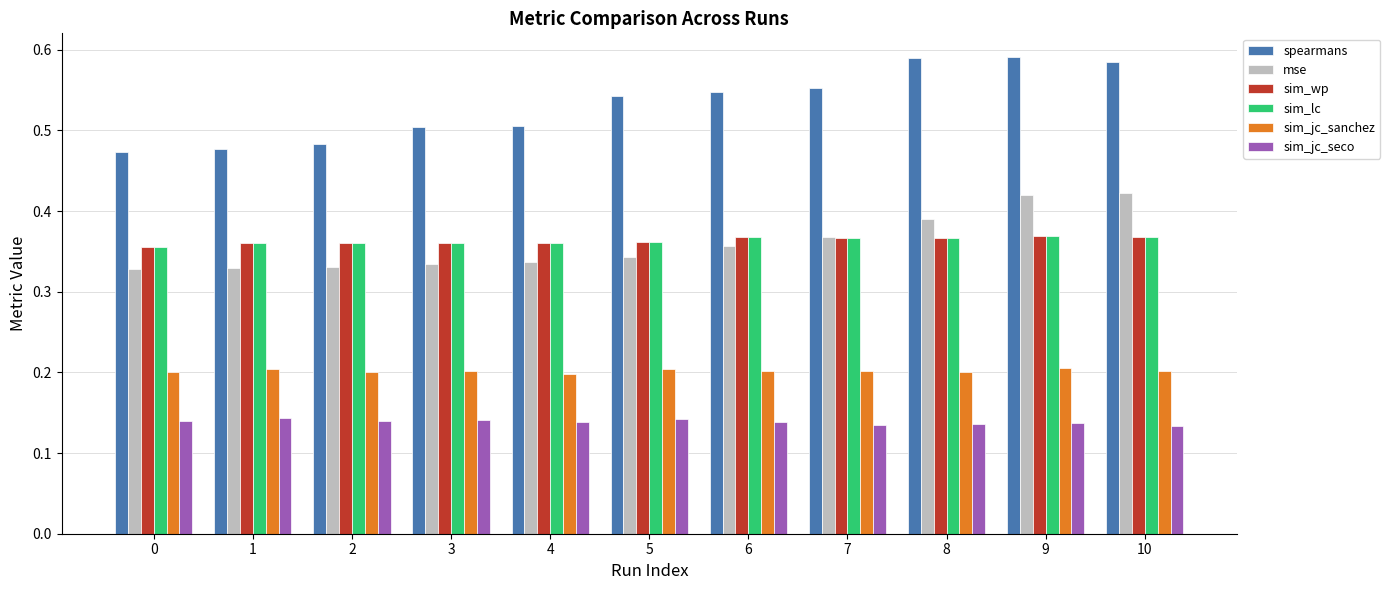

The value of sim_jc_seco at 0 is 0.0. True or false?

False